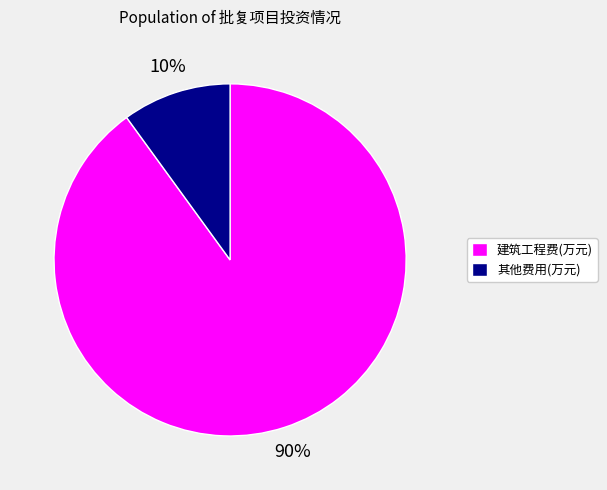

To the nearest percent, what is the combined percentage of 其他费用(万元) and 建筑工程费(万元)?

100%